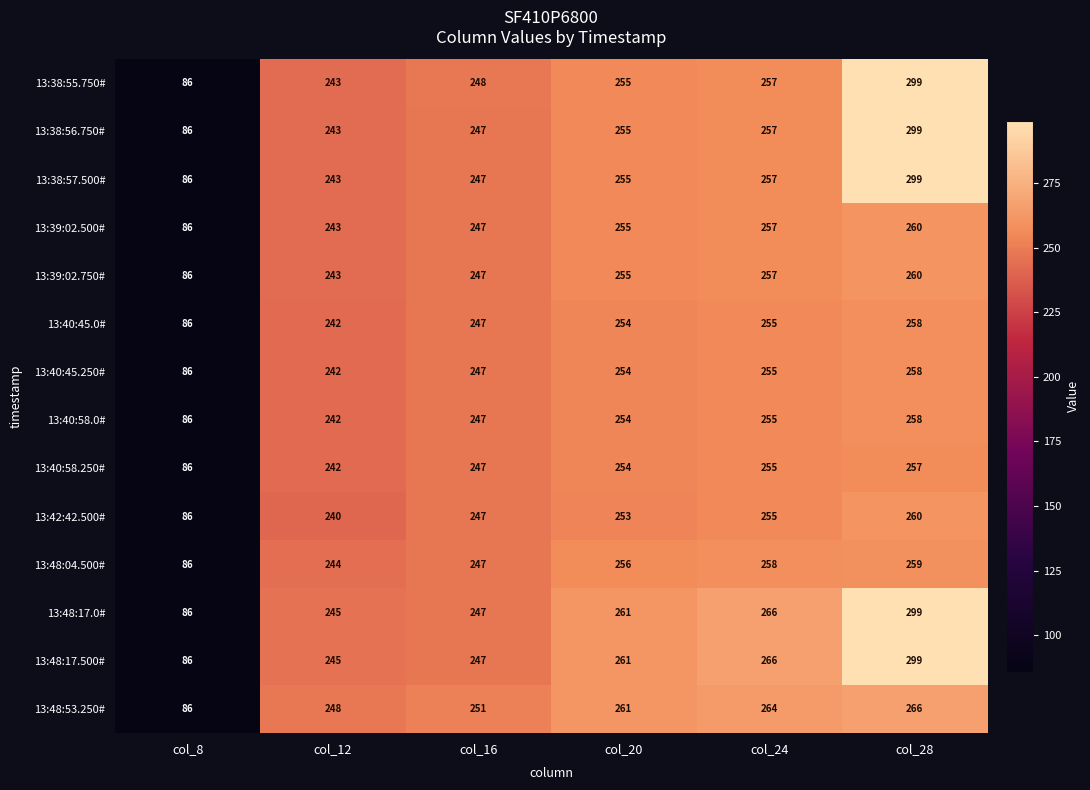

What is the average value of the 13:40:58.0# series?

224